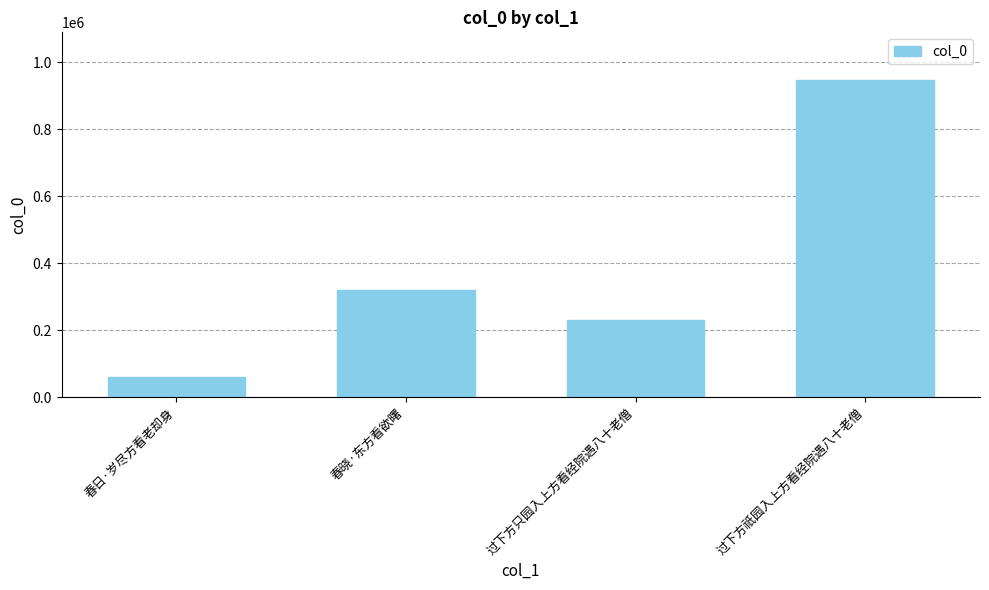

What is the label of the 3rd bar from the right?

春晓·东方看欲曙